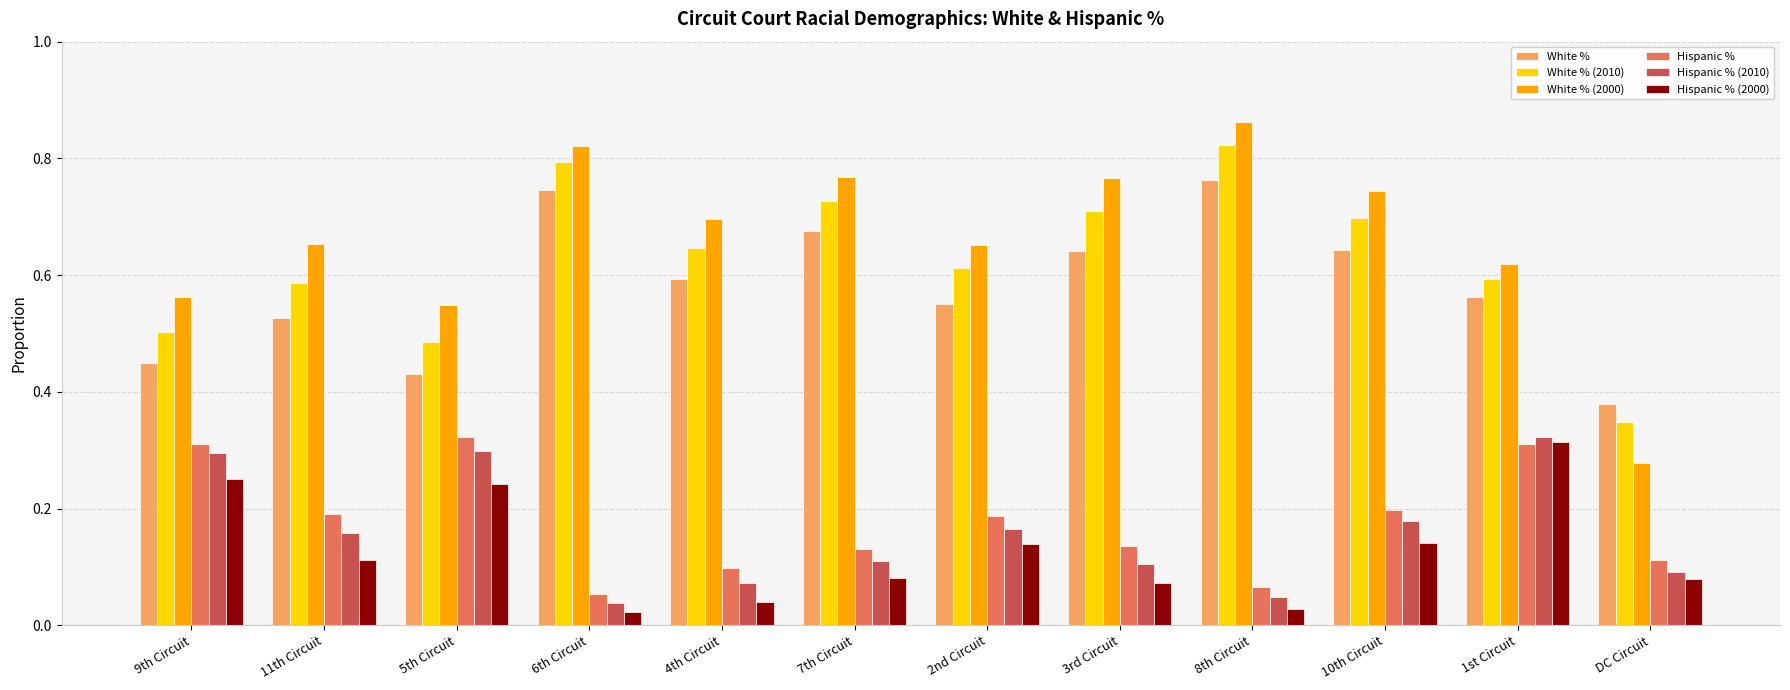

Which series has the largest range (max minus min)?

White % (2000)